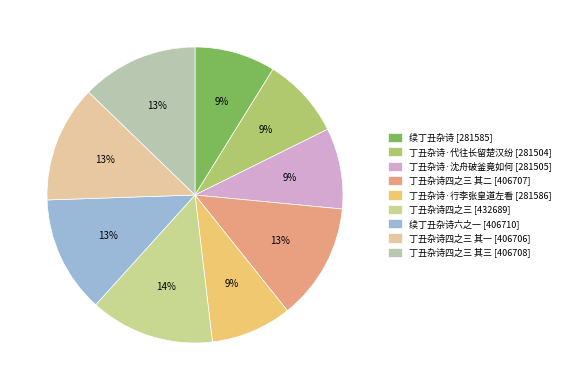

Count the number of slices in the pie.

9